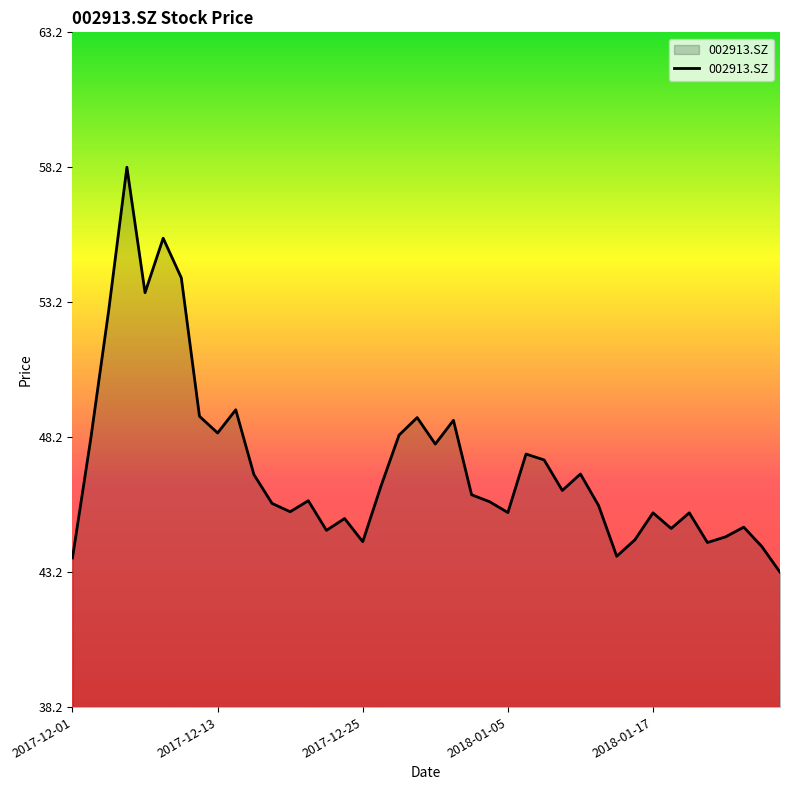

What is the maximum value shown in the chart?

58.2